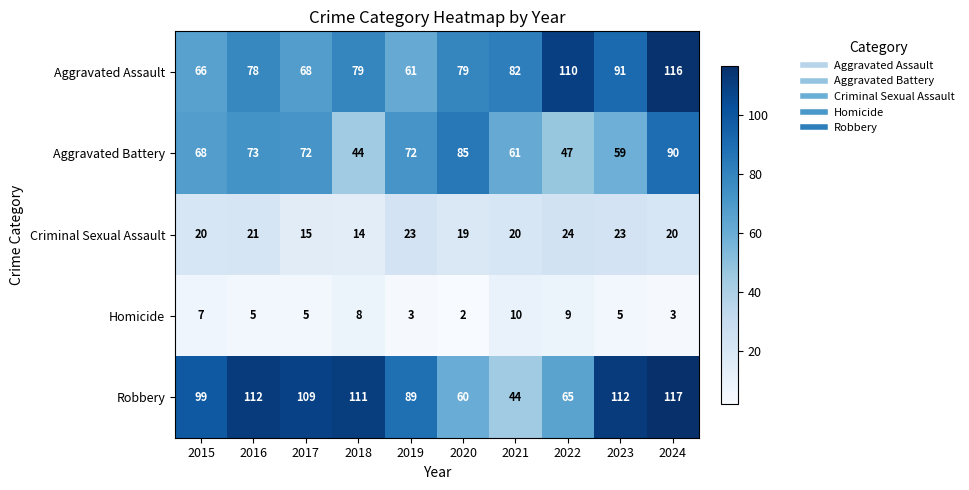

What is the difference between the highest and lowest values at 2017?

104